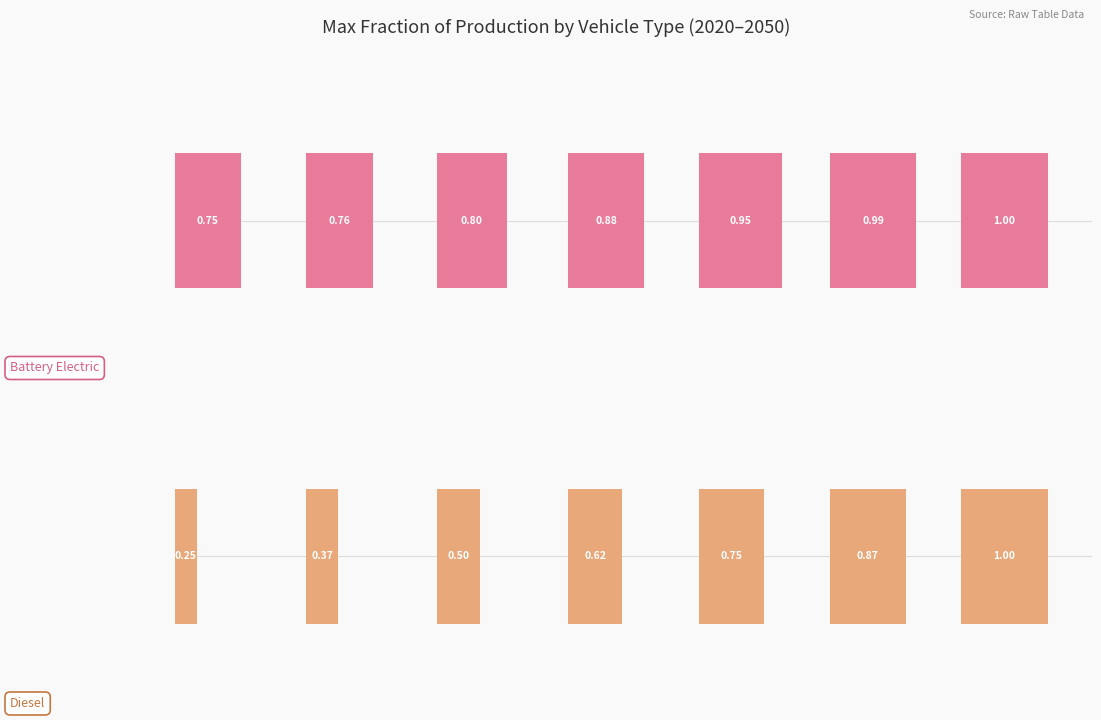

List the labels in order of diesel vehicle value, smallest first.

2020, 2025, 2030, 2035, 2040, 2045, 2050